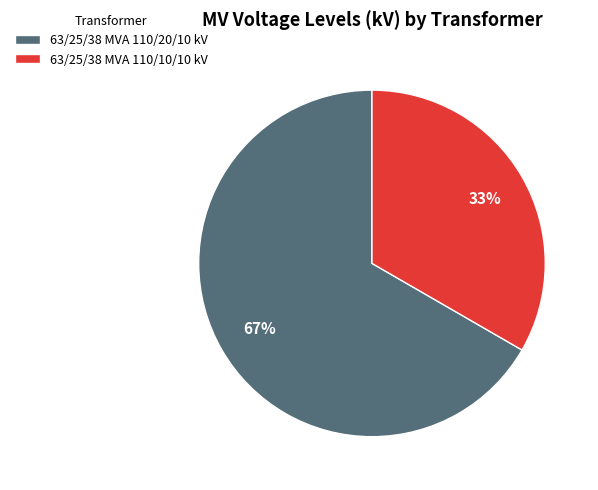

To the nearest percent, what is the average slice percentage?

50%